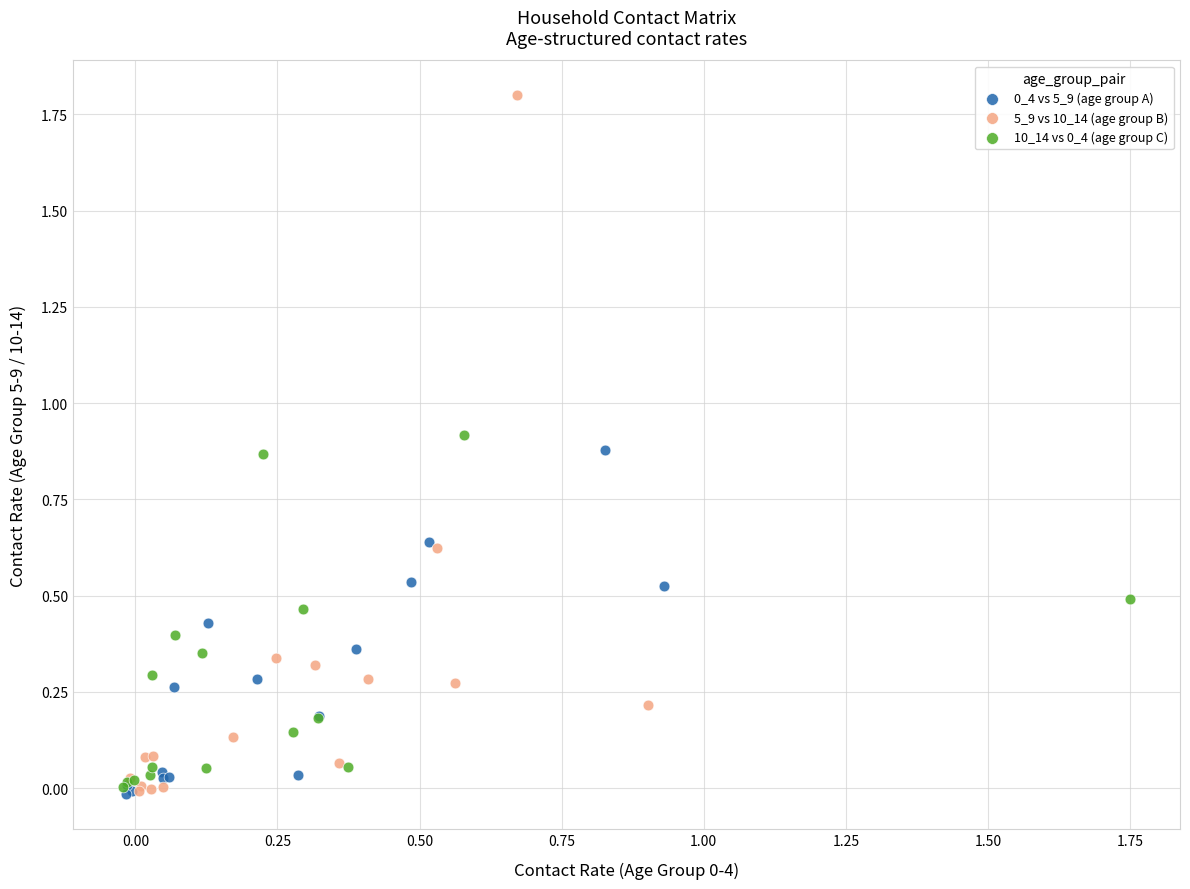

Which series has the widest spread of Y values?

5_9 vs 10_14 (age group B)